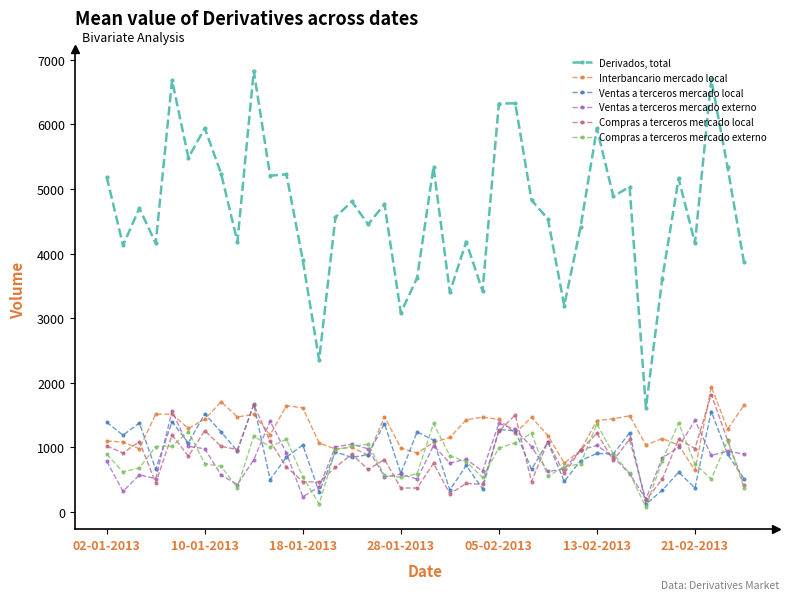

How many data points does each series have?

40